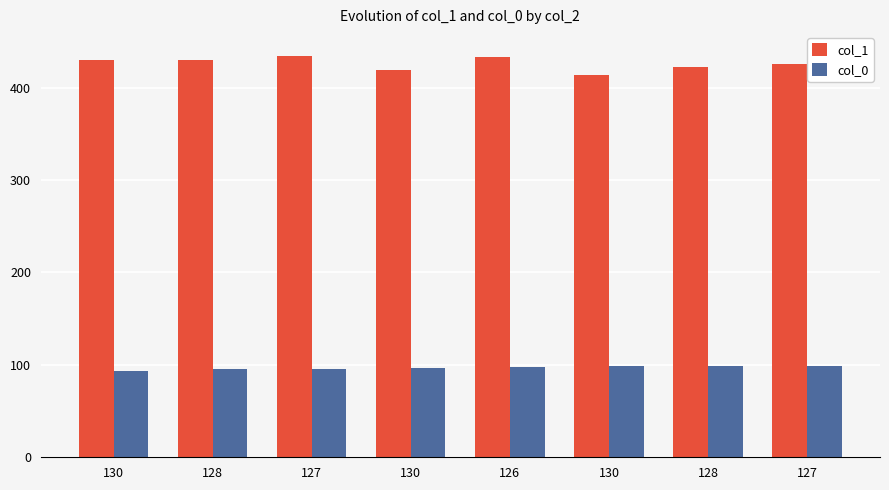

Reading left to right, what are all the values shown in this chart?

col_1: 430	430	434	419	433	414	422	426
col_0: 93	96	96	97	98	99	99	99